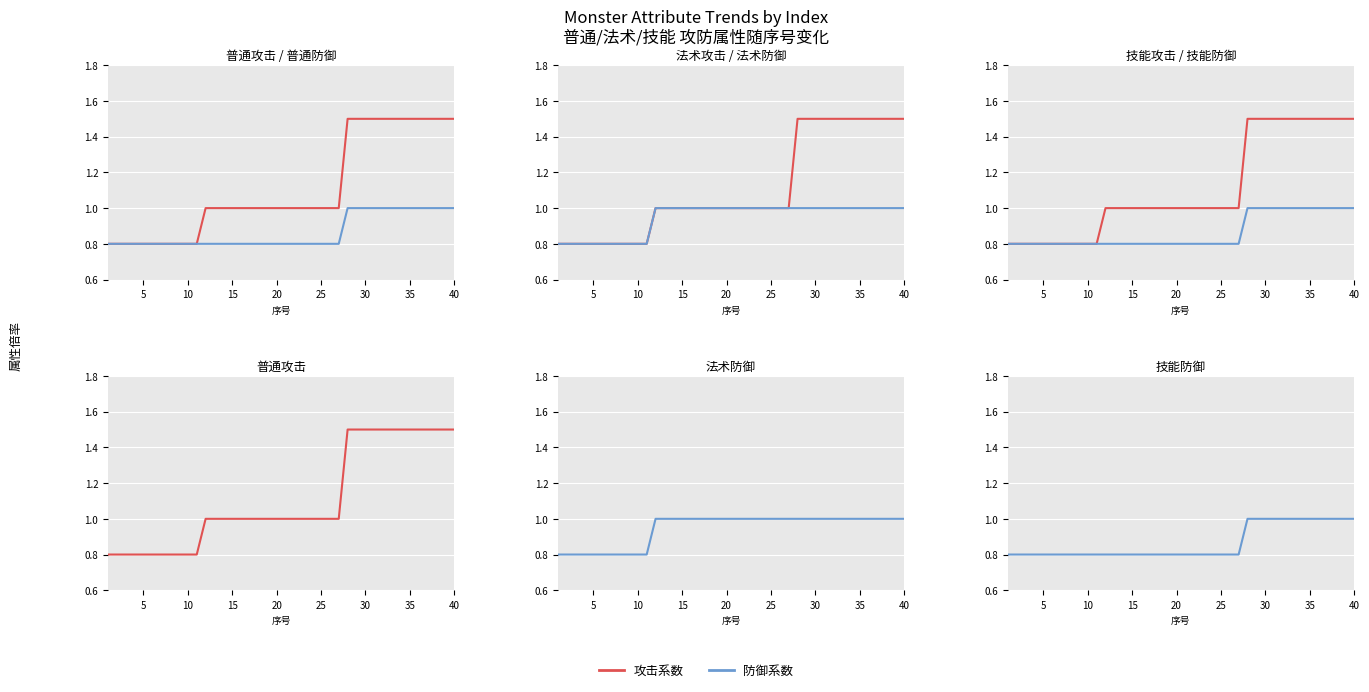

True or false: 普通攻击 has more than 0 points higher than both neighbors.

False